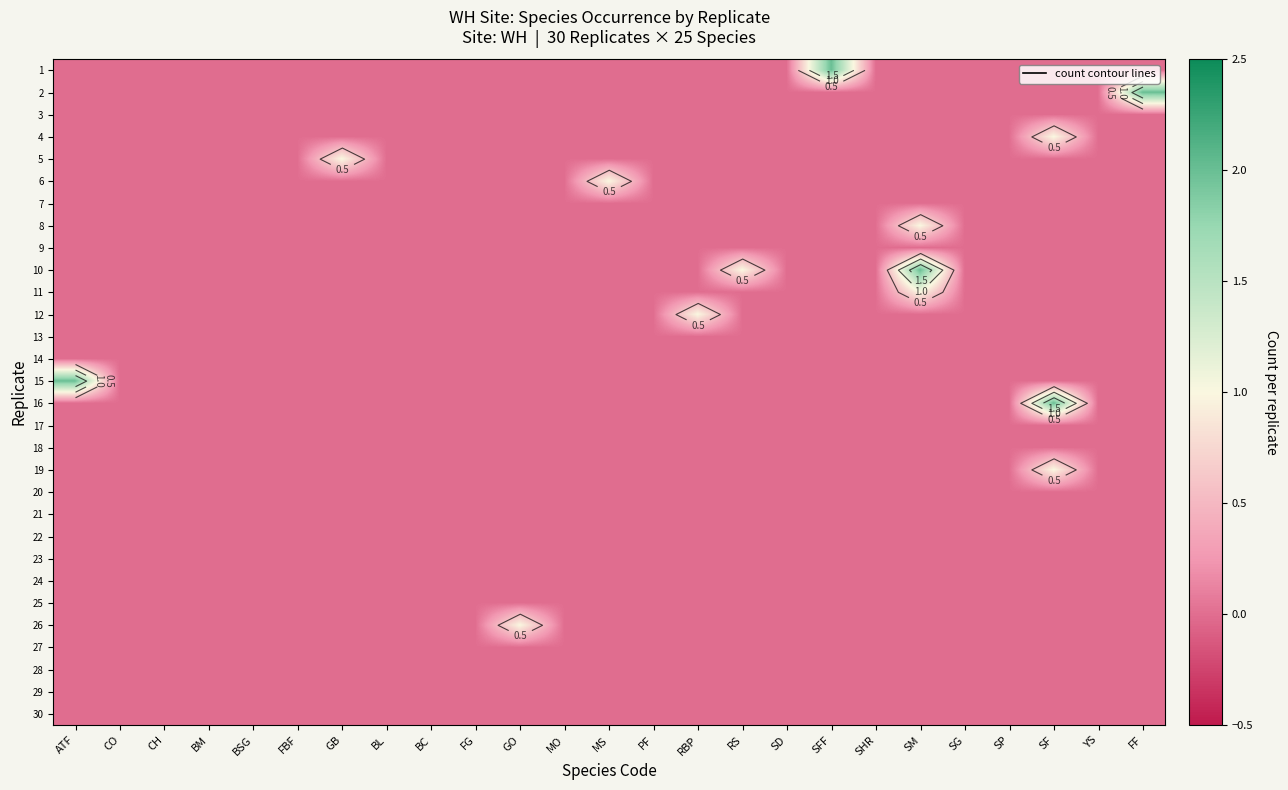

Rank the categories by 22 value from lowest to highest.

ATF, CO, CH, BM, BSG, FBF, GB, BL, BC, FG, GO, MO, MS, PF, RBP, RS, SD, SFF, SHR, SM, SG, SP, SF, YS, FF